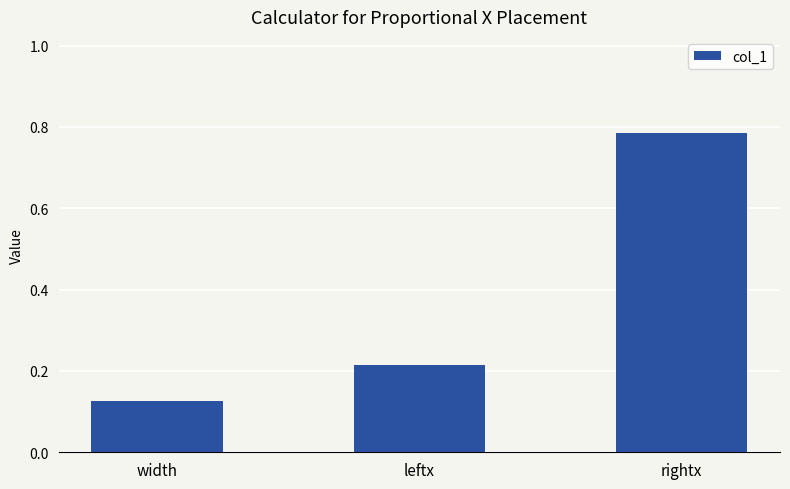

Rank the categories by value from highest to lowest.

rightx, leftx, width